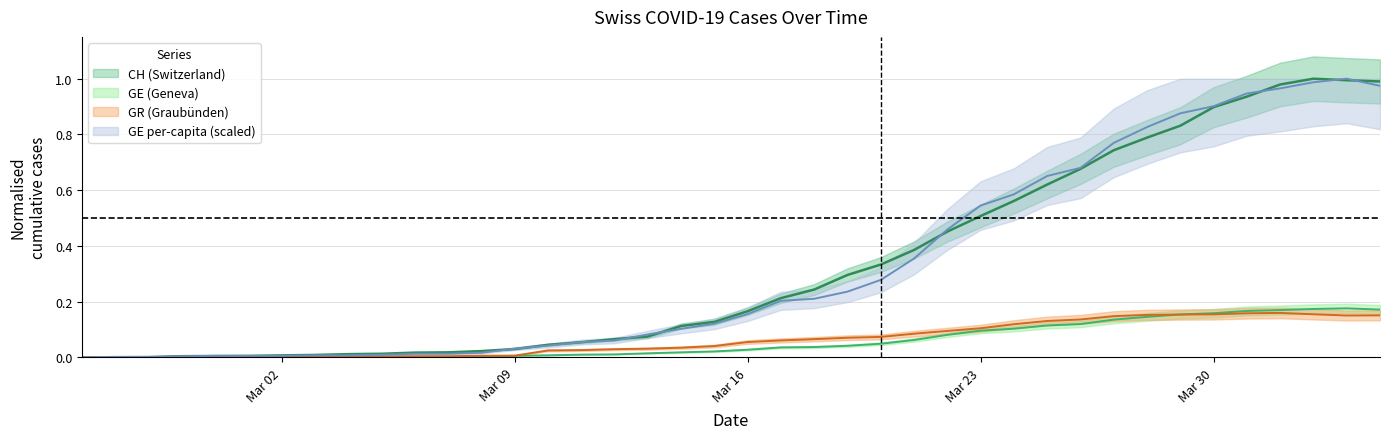

Which series has the widest spread of values?

CH